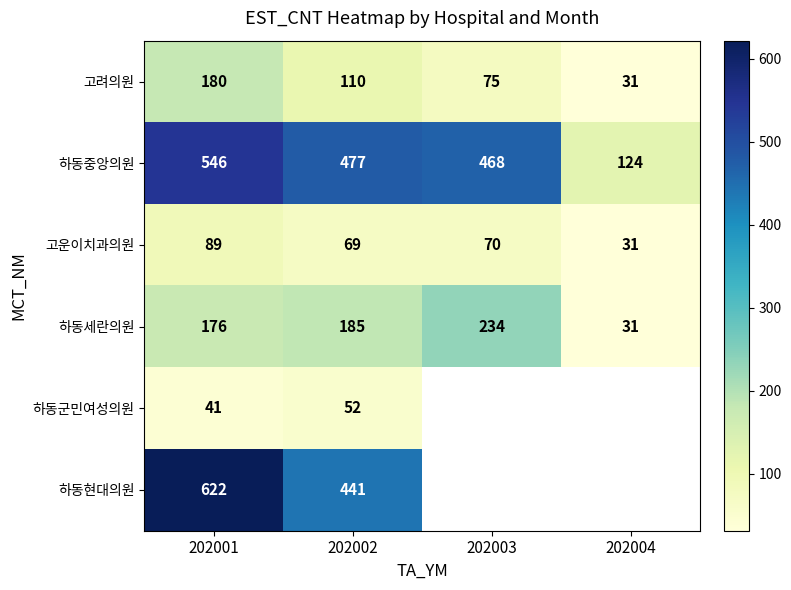

At which label is 고운이치과의원 closest to 60?

202002